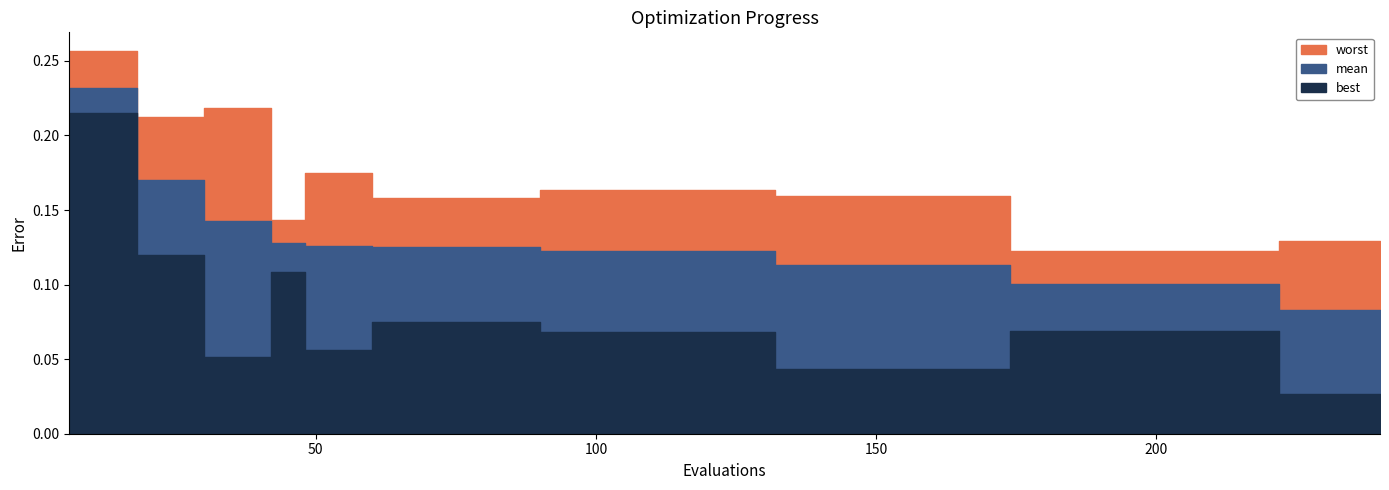

At which label is worst closest to 0?

174